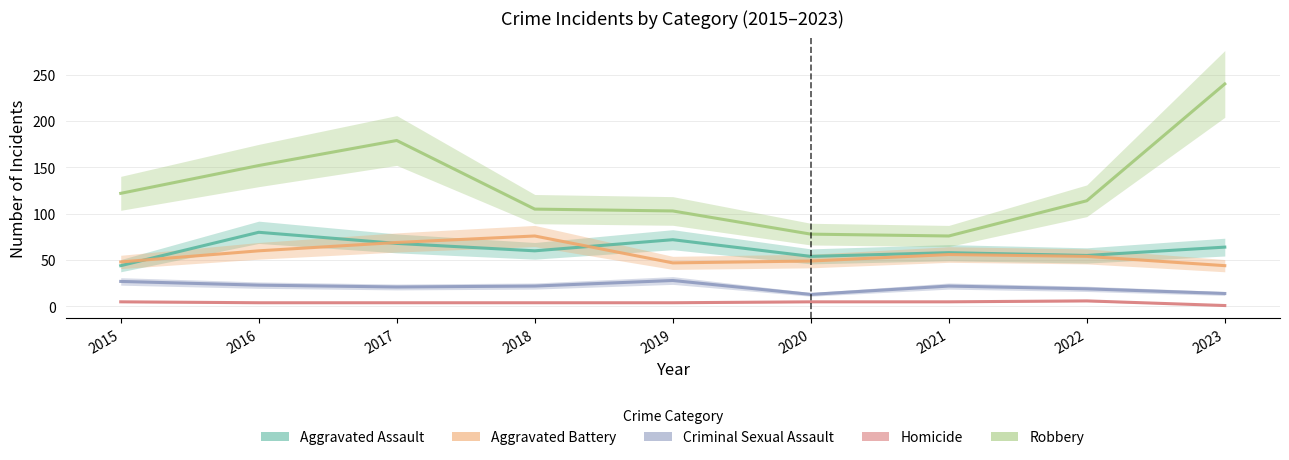

Reading left to right, transcribe all the data shown in this chart.

Aggravated Assault: 44	80	68	60	72	54	58	55	64
Aggravated Battery: 48	60	69	76	47	49	56	54	44
Criminal Sexual Assault: 27	23	21	22	28	13	22	19	14
Homicide: 5	4	4	4	4	5	5	6	1
Robbery: 122	152	179	105	103	78	76	114	240